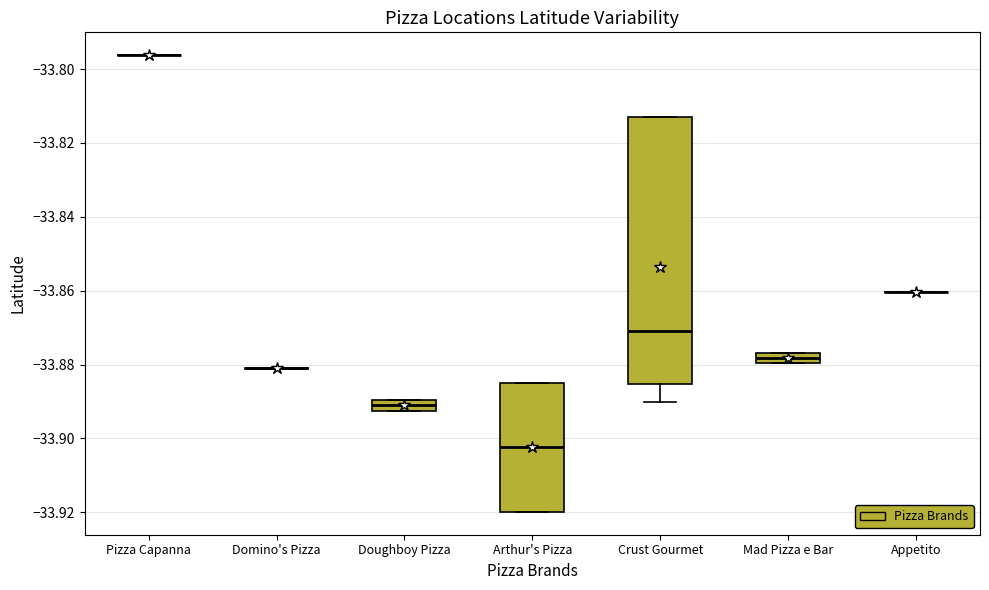

Comparing the boxes themselves (not the whiskers), which one is the tallest?

Crust Gourmet